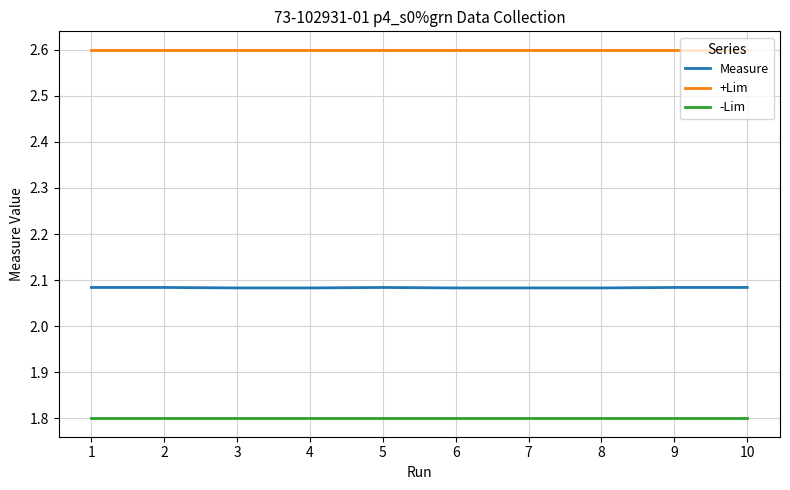

True or false: -Lim and +Lim intersect in this chart.

False